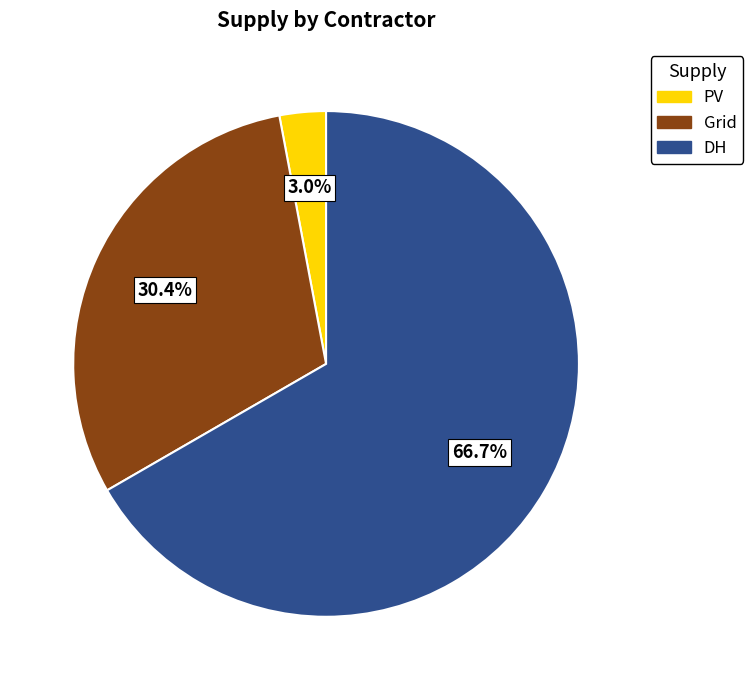

Which has a higher value, PV or DH?

DH